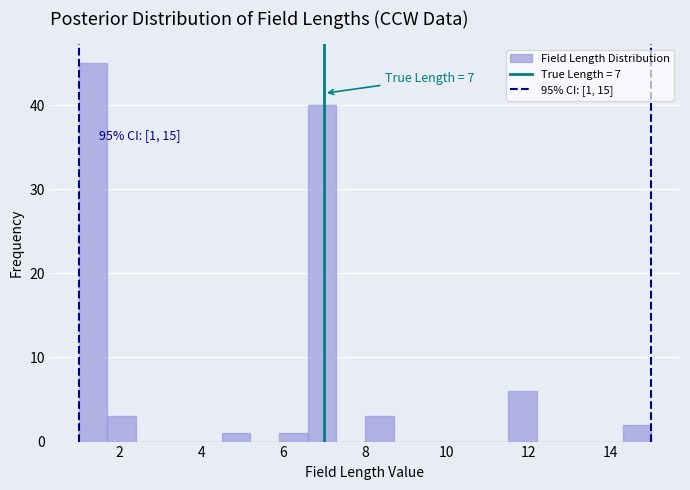

Read against the x-axis, roughly where is the centre of the tallest bar?

1.4